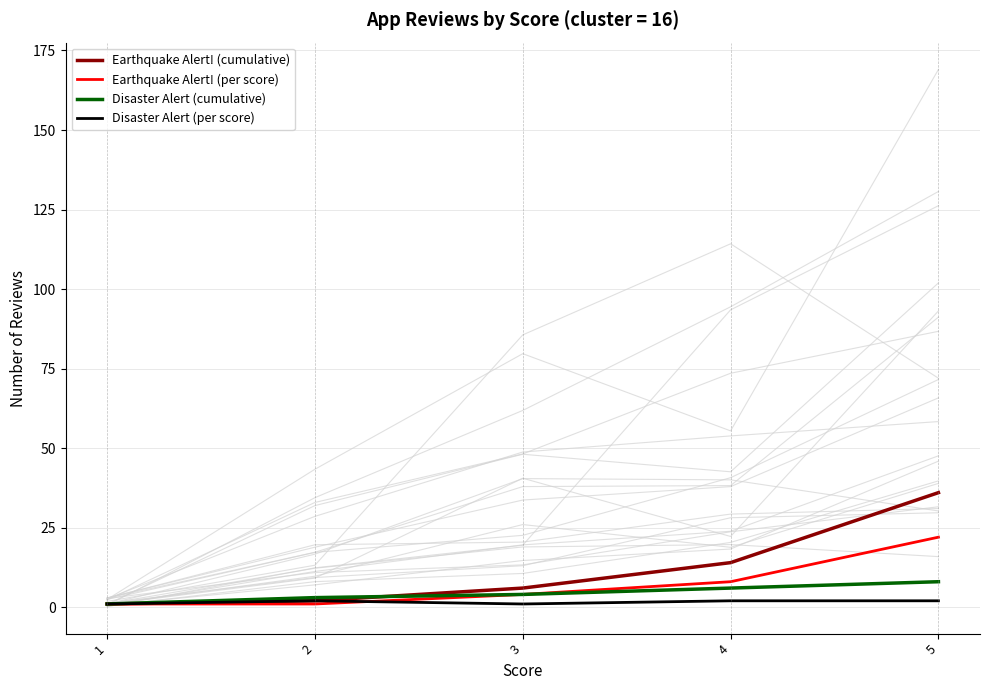

Rank the series by their average value, from highest to lowest.

Earthquake Alert! (cumulative), Earthquake Alert! (per score), Disaster Alert (cumulative), Disaster Alert (per score)